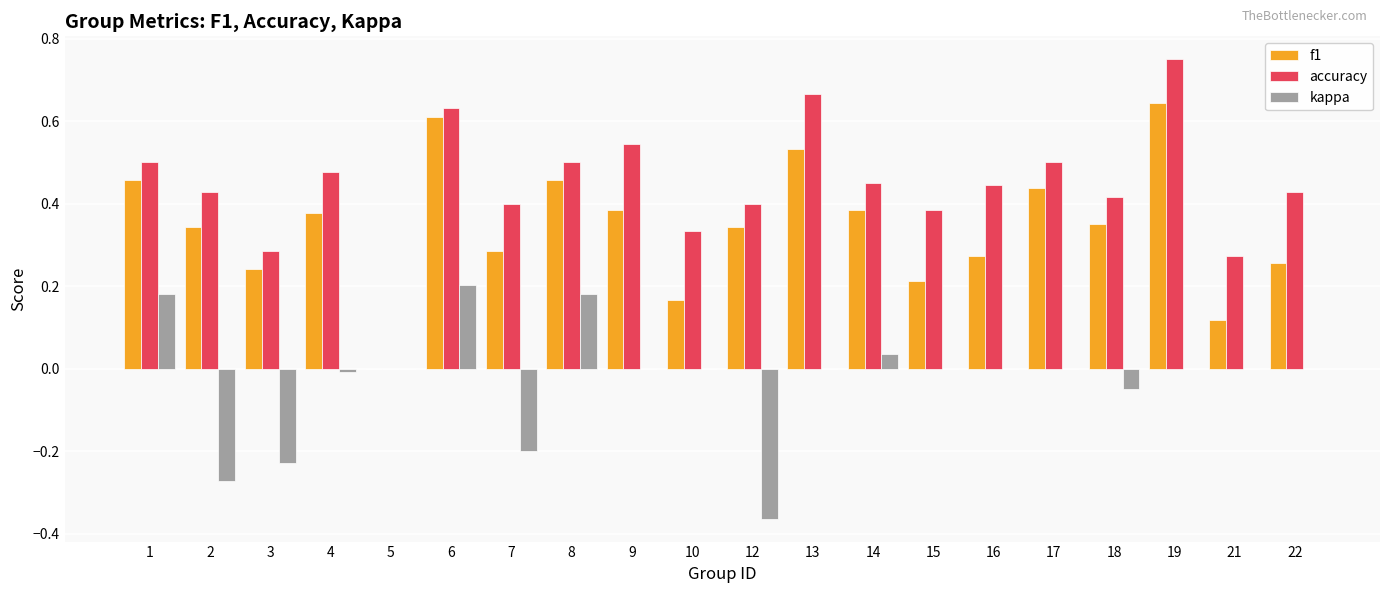

How many data points in accuracy are above 0?

19